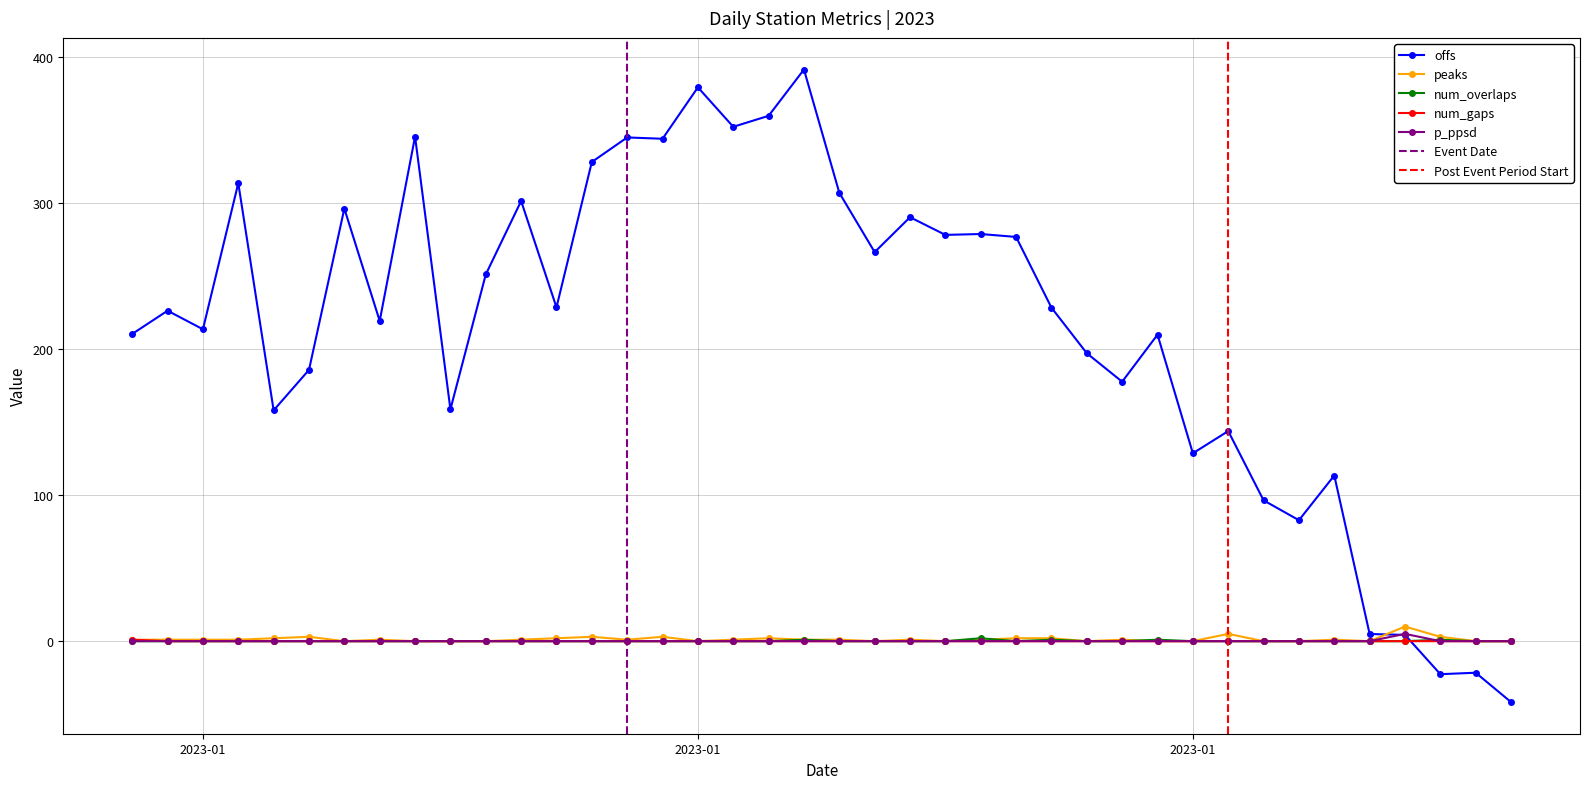

True or false: peaks and num_gaps intersect in this chart.

False